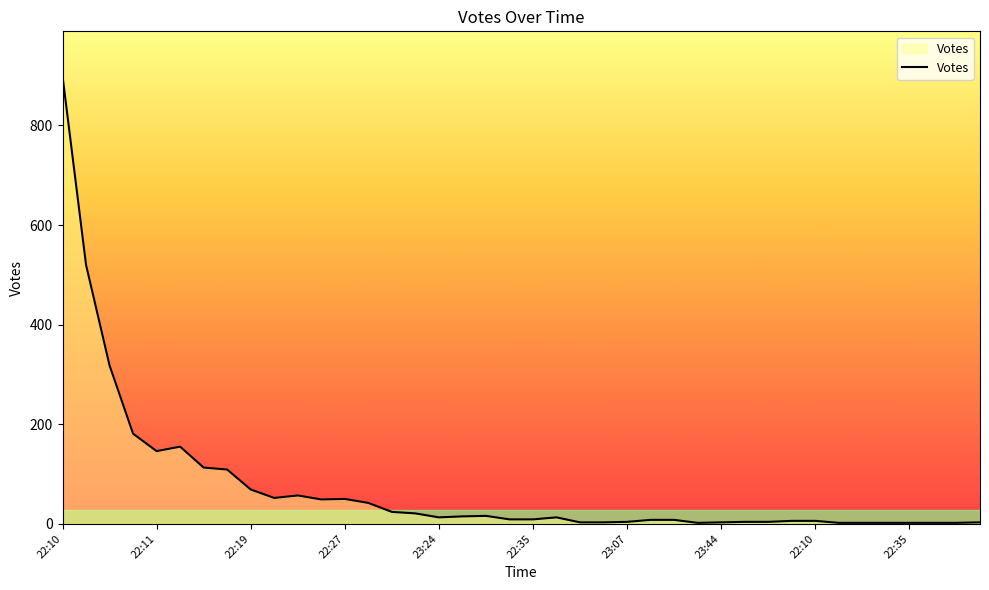

What is the greatest value displayed?

899